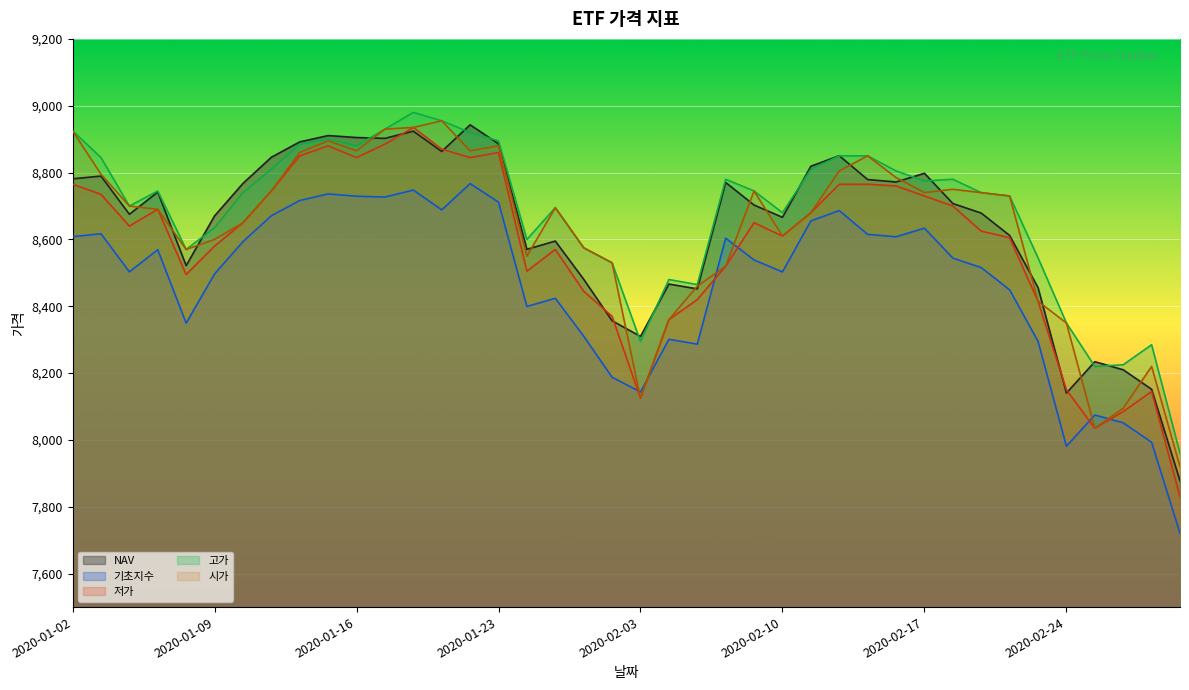

How many times do NAV and 고가 cross each other?

12